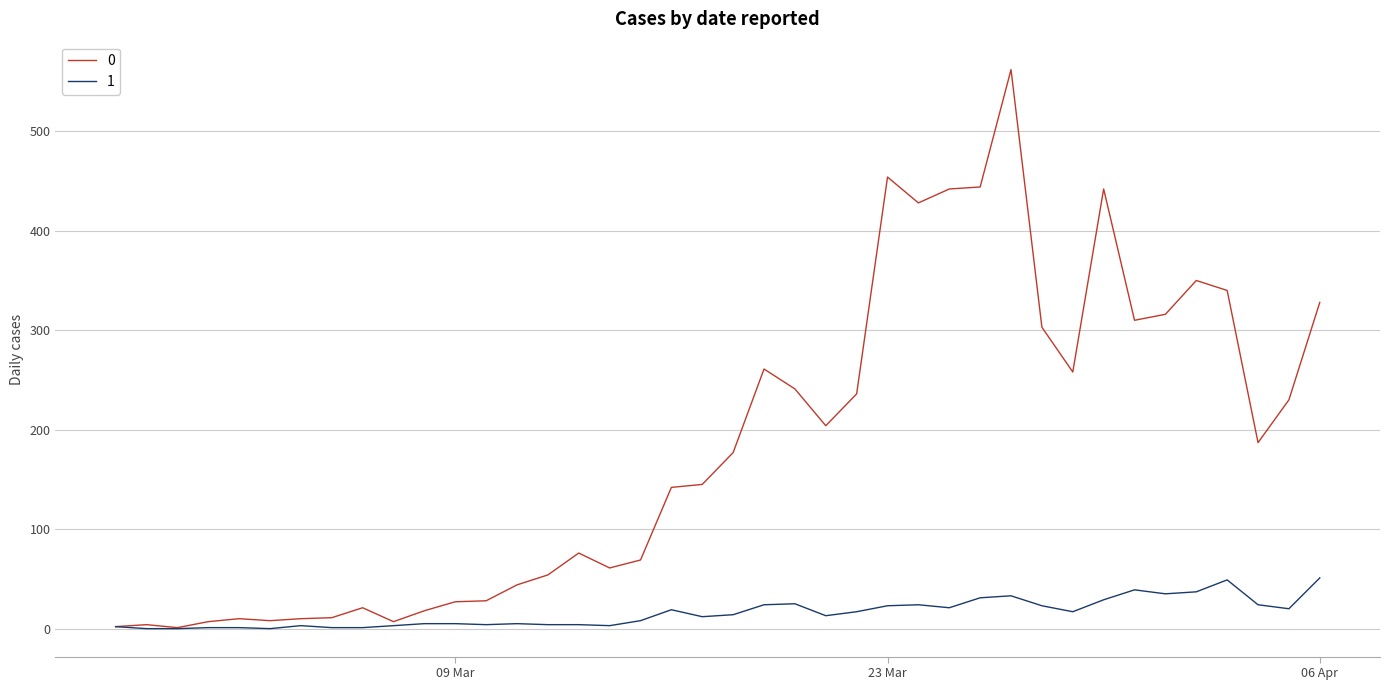

List the series in order of their overall mean, highest first.

0, 1